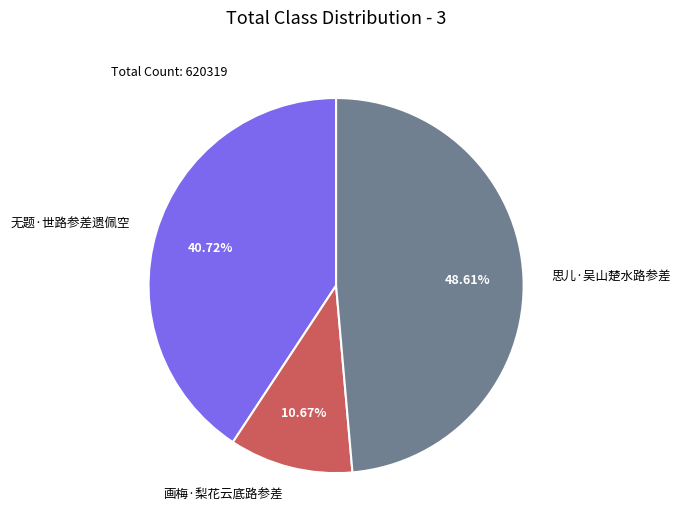

Is it true that 画梅·梨花云底路参差 is 20% of the pie?

False